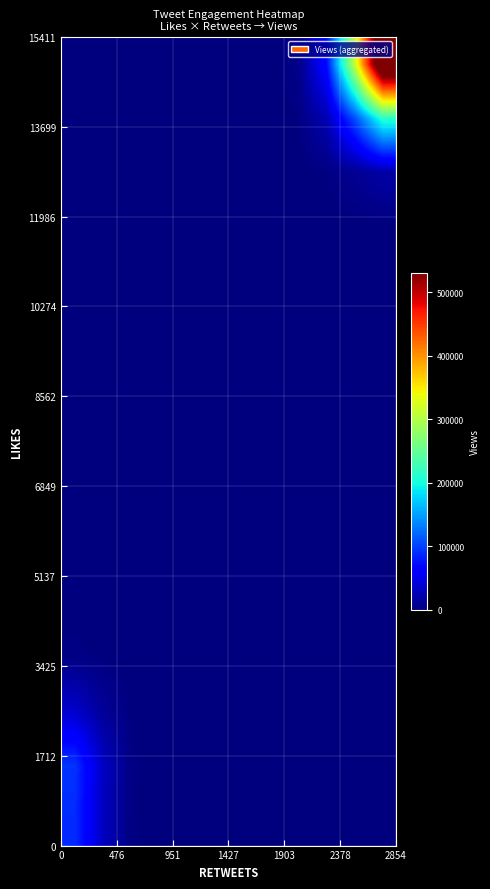

How many distinct data groups are displayed?

15